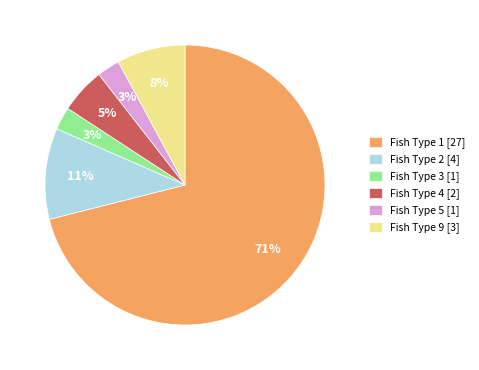

To the nearest percent, what is the average slice percentage?

17%